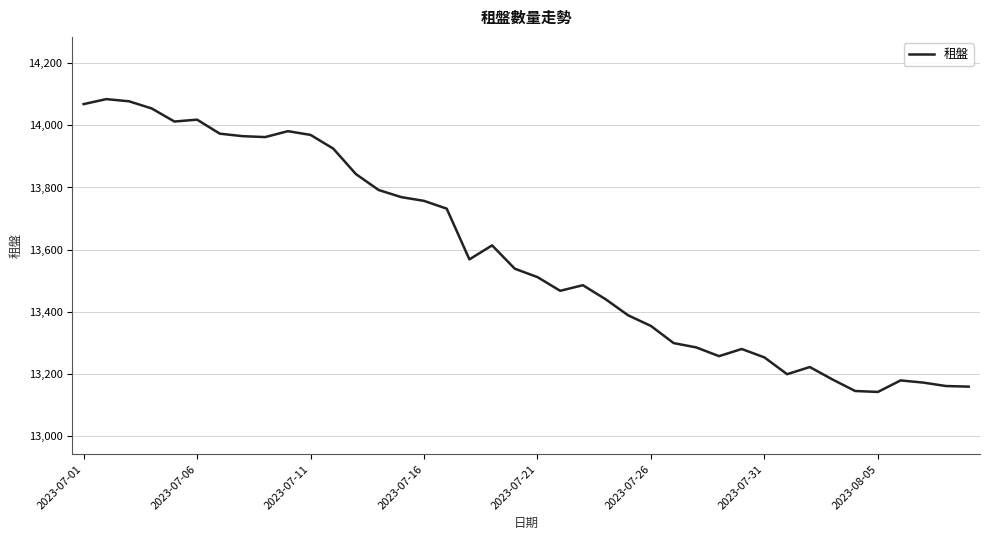

What is the minimum value shown in the chart?

13143